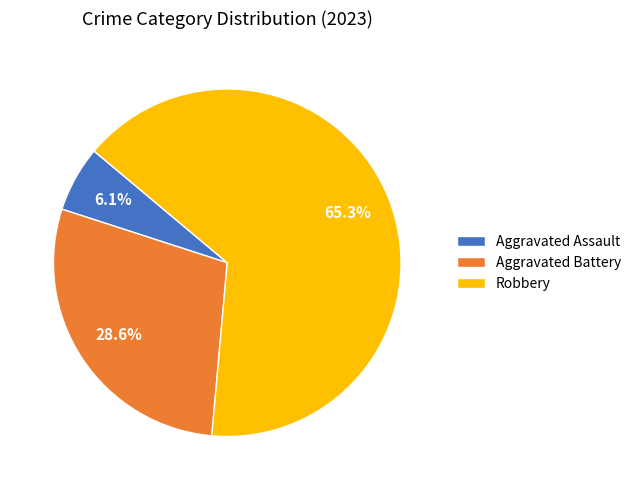

What is the largest slice in the pie chart?

Robbery